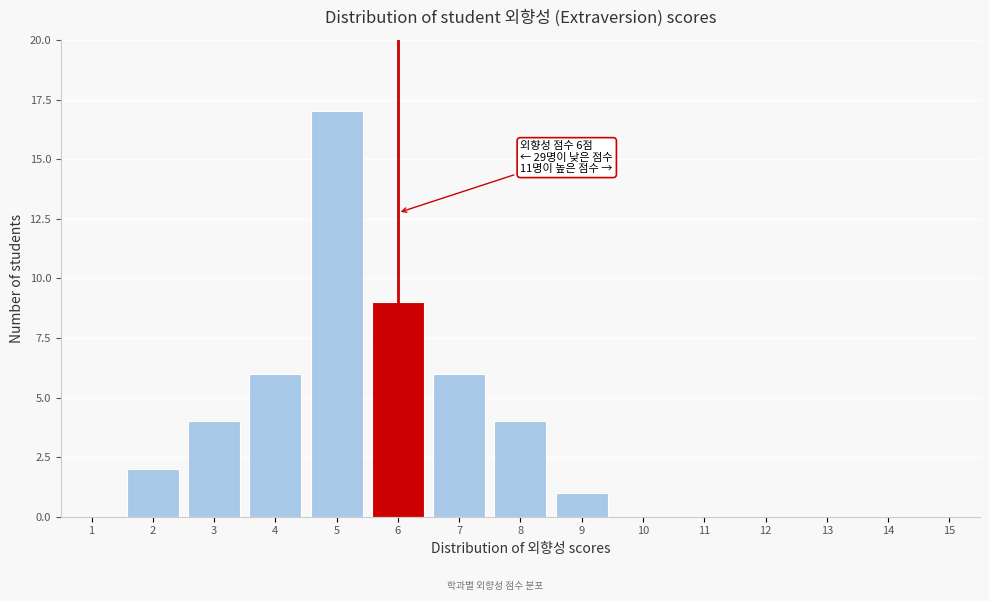

Reading left to right, what are all the values shown in this chart?

1=0	2=2	3=4	4=6	5=17	6=9	7=6	8=4	9=1	10=0	11=0	12=0	13=0	14=0	15=0